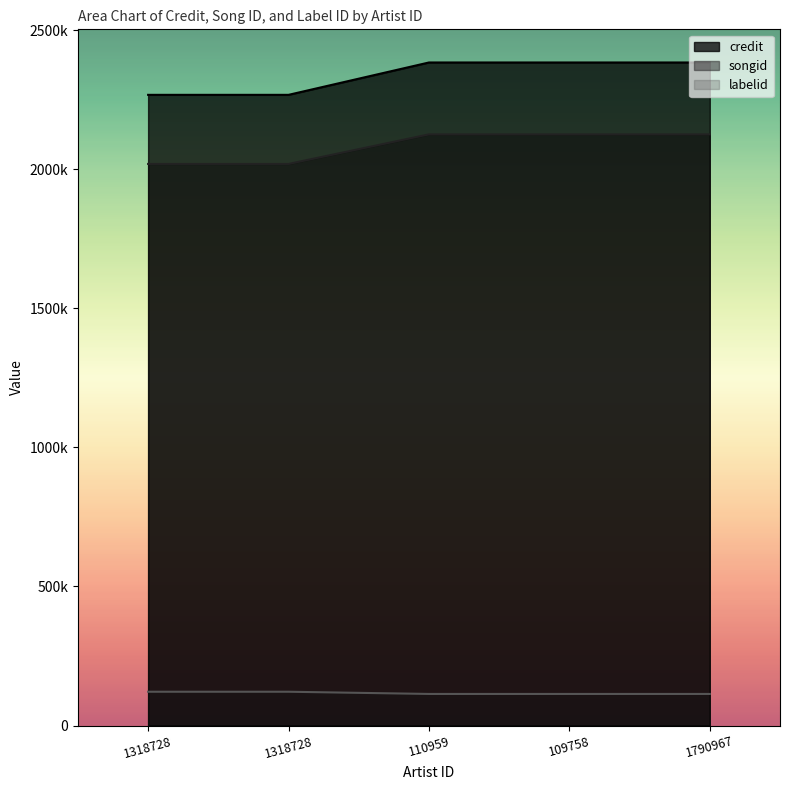

Reading right to left, list all the values displayed in this chart.

credit: 2384337	2384337	2384337	2267980	2267980
songid: 2125869	2125869	2125869	2019526	2019526
labelid: 113521	113521	113521	121464	121464